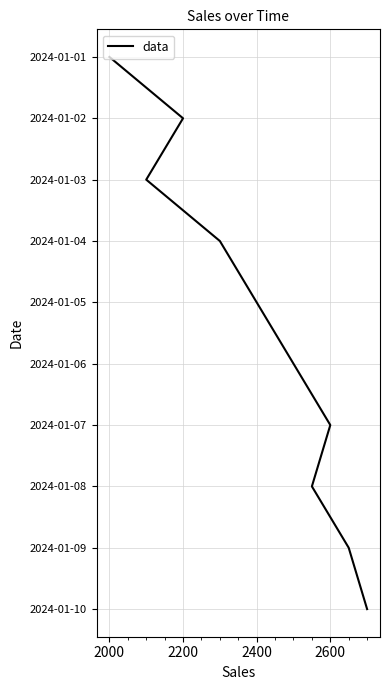

Does the chart display data point markers on the line(s)?

No